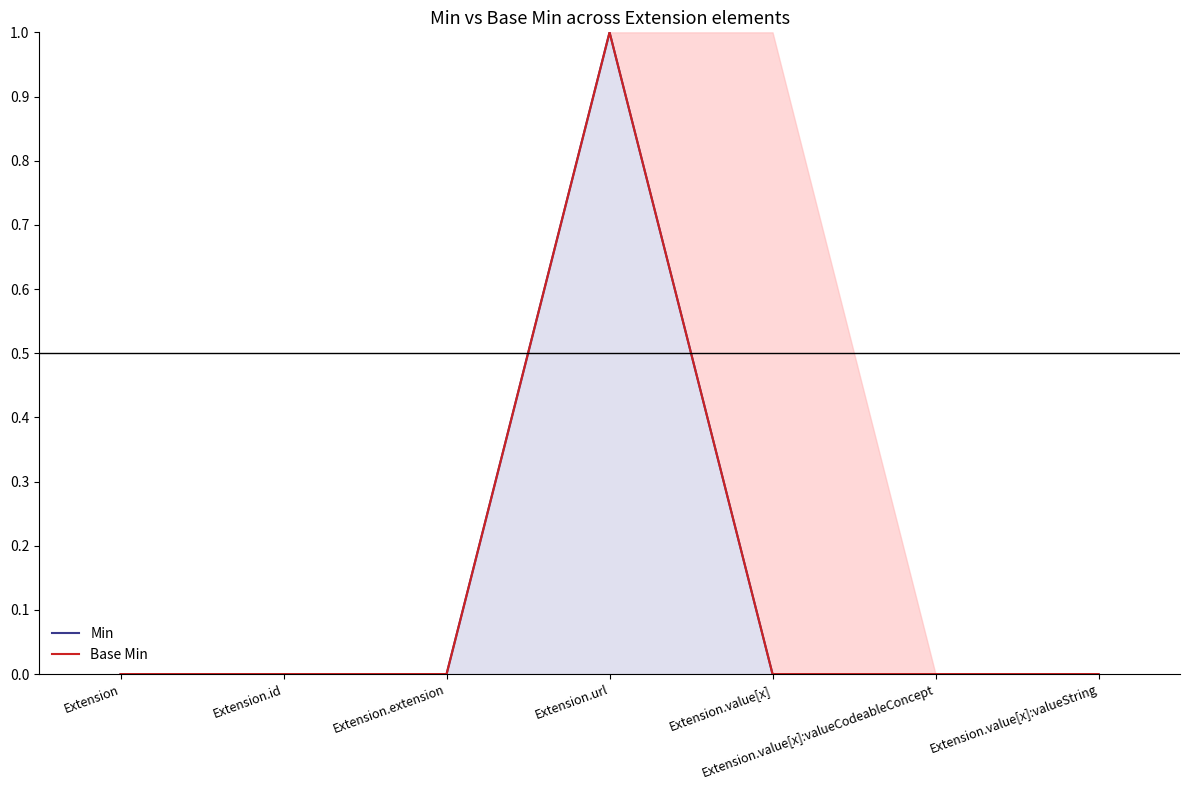

What are all the series names shown in the legend?

Min, Base Min